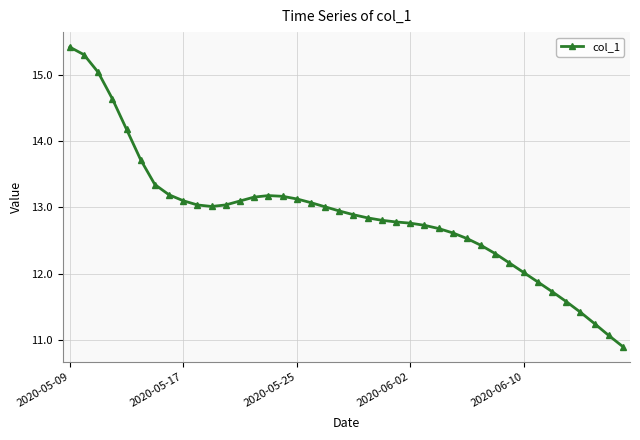

What is the maximum value shown in the chart?

15.4